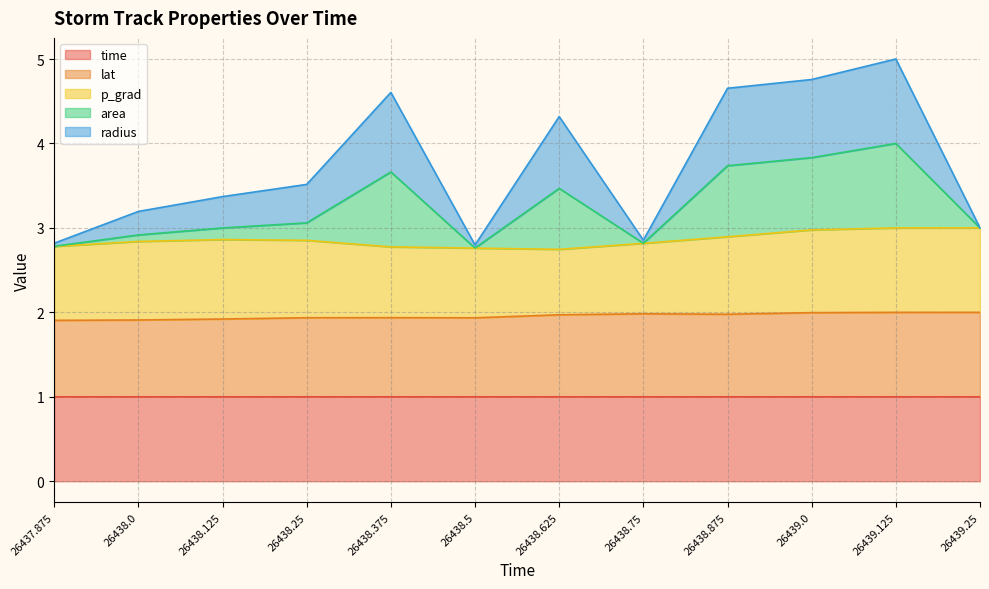

At which category is the sum across all series the highest?

26439.125